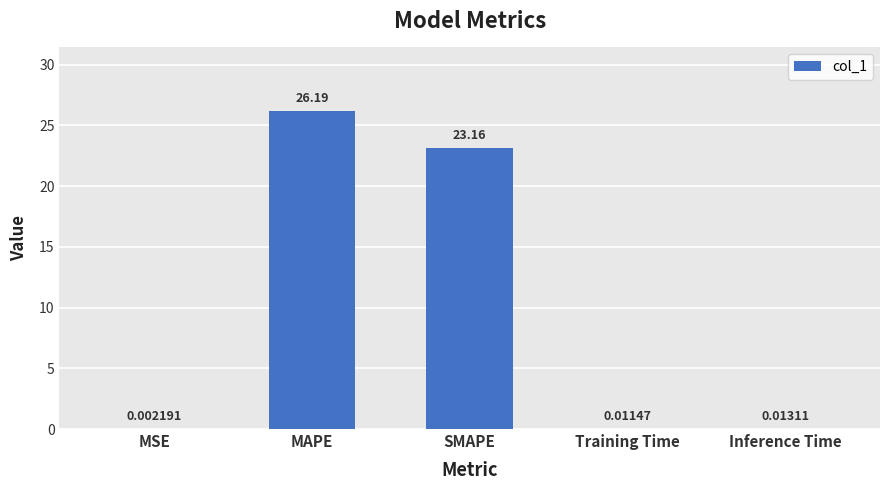

What is the change in value from SMAPE to Inference Time?

-23.1